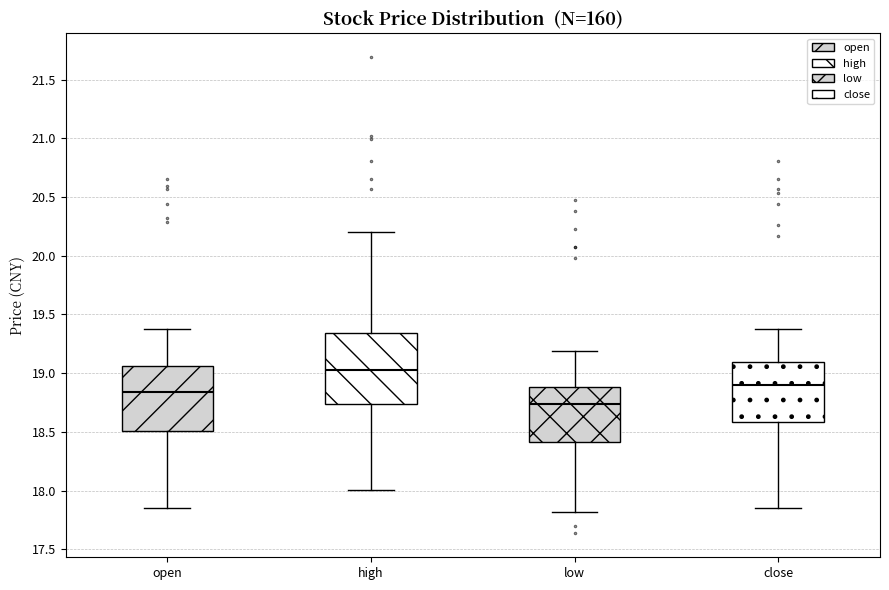

Reading left to right, read every box against the y-axis: the position of its median line, the range the box covers, and the ends of its whiskers. The values are not printed on the chart, so give them approximately, as read against the axis.

open: median 18.85, box 18.50 to 19.05, whiskers 17.85 to 19.35
high: median 19.00, box 18.75 to 19.35, whiskers 18.00 to 20.20
low: median 18.75, box 18.40 to 18.90, whiskers 17.80 to 19.20
close: median 18.90, box 18.60 to 19.10, whiskers 17.85 to 19.35